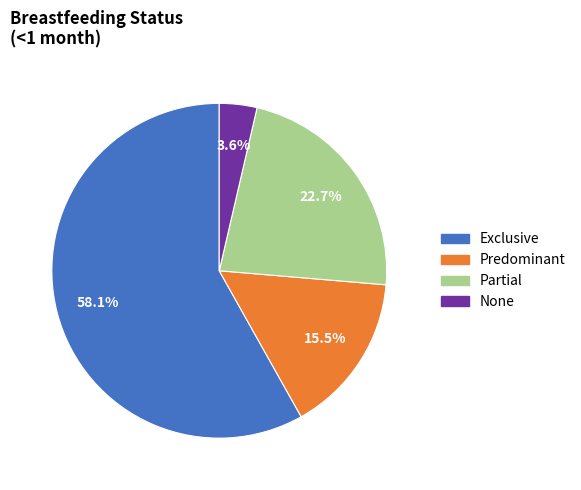

True or false: None accounts for 12% of the total.

False